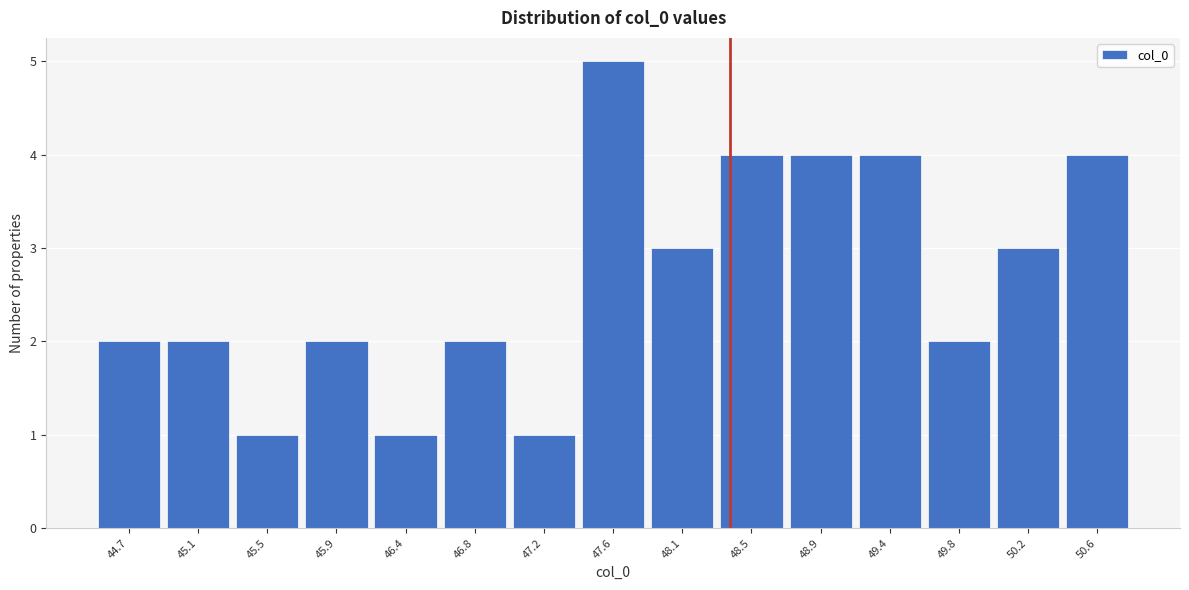

Reading left to right, what are all the values shown in this chart?

44.7=2	45.1=2	45.5=1	45.9=2	46.4=1	46.8=2	47.2=1	47.6=5	48.1=3	48.5=4	48.9=4	49.4=4	49.8=2	50.2=3	50.6=4